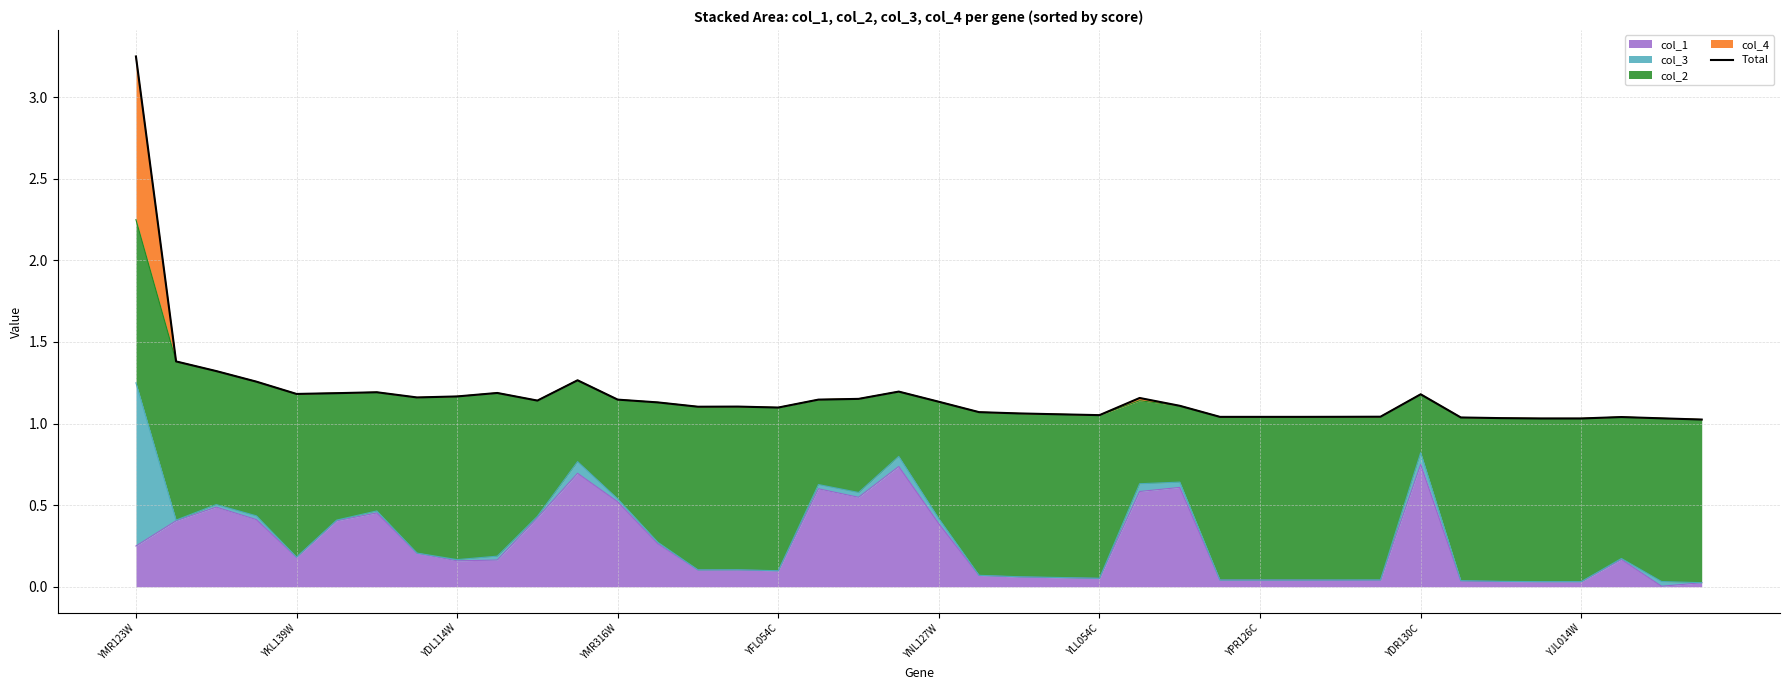

The value at 21 is 1.5. True or false?

False